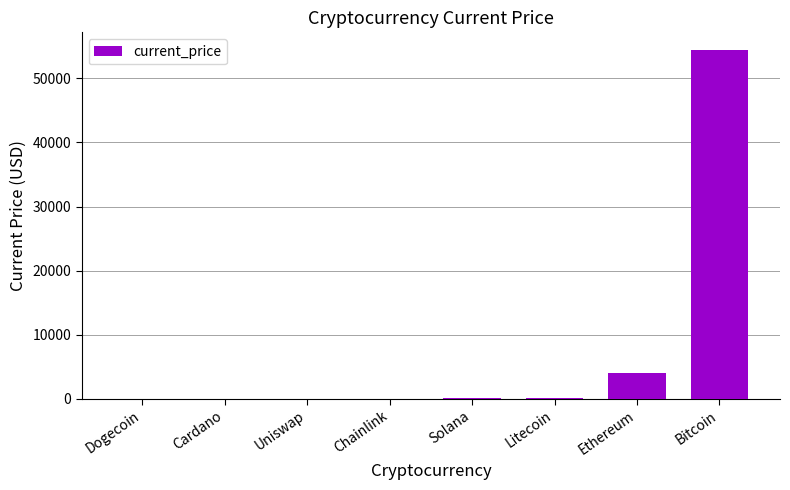

The value at Ethereum is 4117.1. True or false?

True